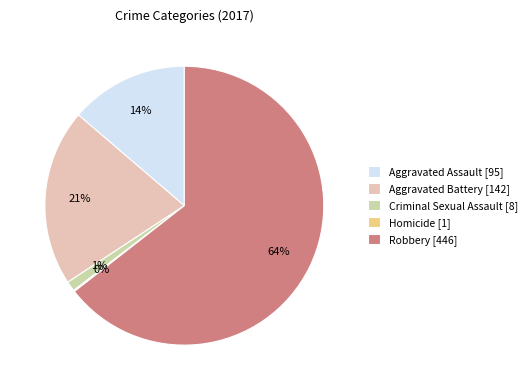

Is there any slice that represents more than half of the pie?

Yes